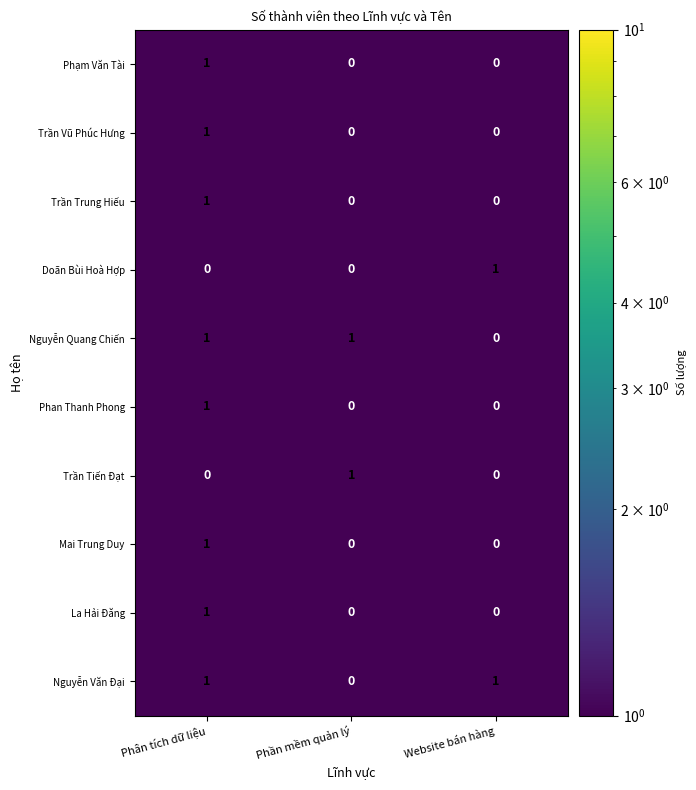

How many Phạm Văn Tài values are between 0 and 1?

3